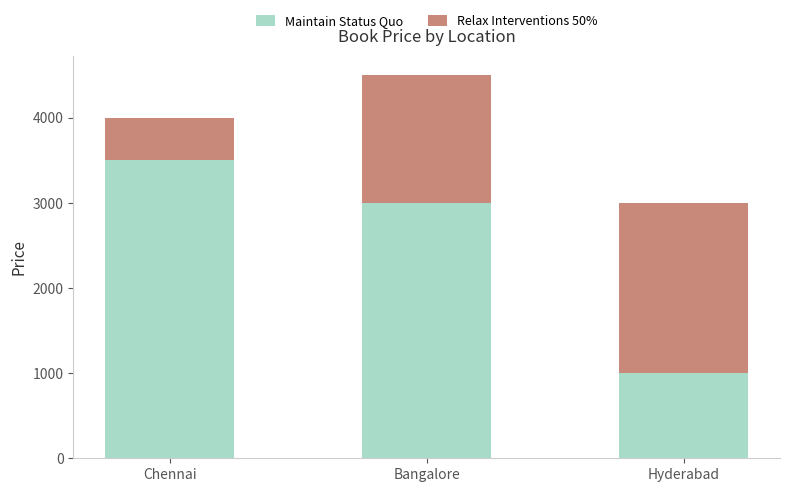

The Maintain Status Quo series shows 3000 at Bangalore. True or false?

True